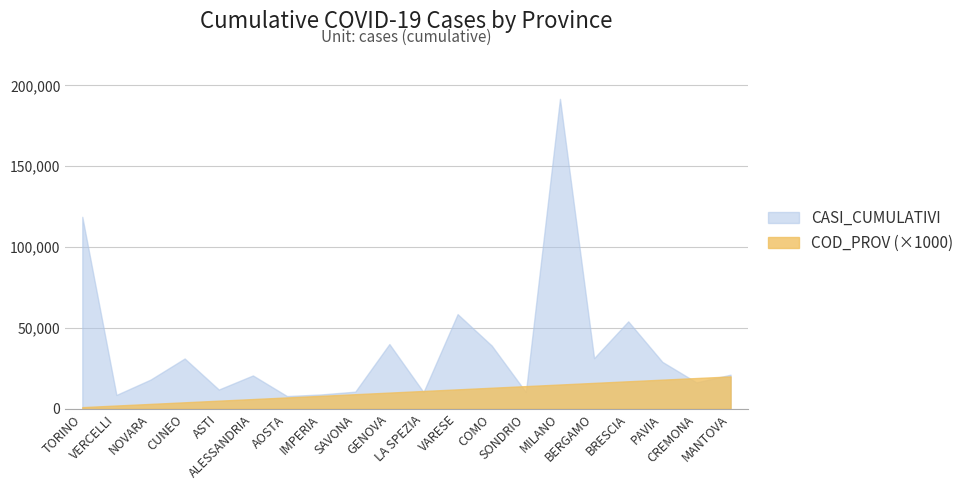

Is it true that CASI_CUMULATIVI equals 58895 at GENOVA?

False